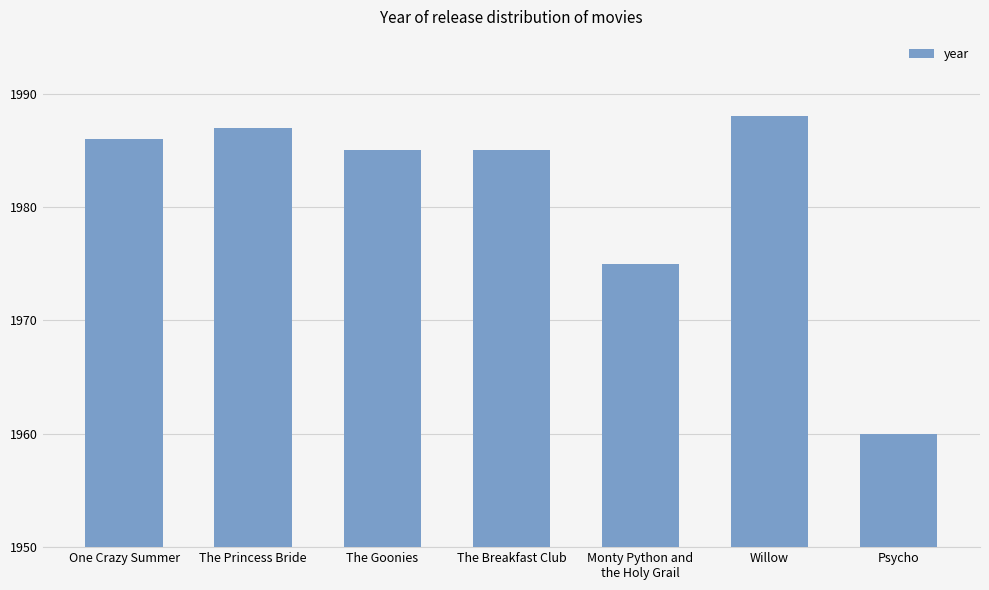

Does the chart contain any negative values?

No